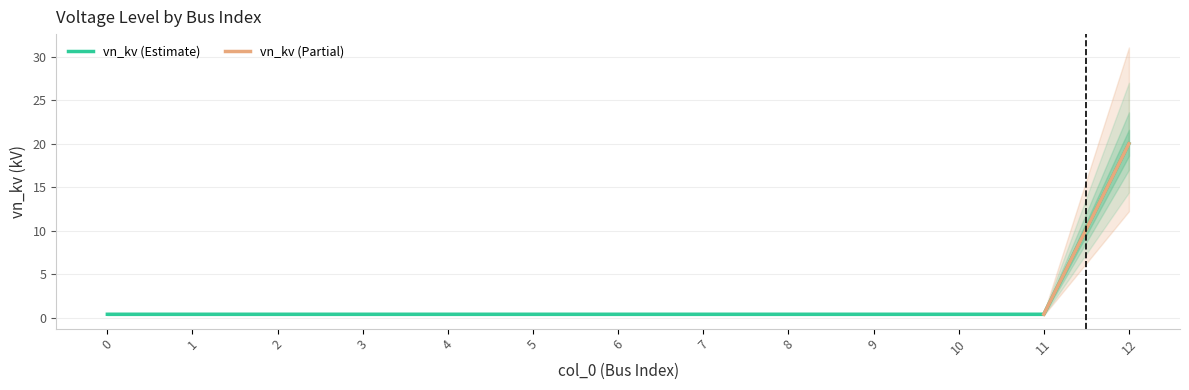

Reading left to right, transcribe all the data shown in this chart.

0.4	0.4	0.4	0.4	0.4	0.4	0.4	0.4	0.4	0.4	0.4	0.4	20.0